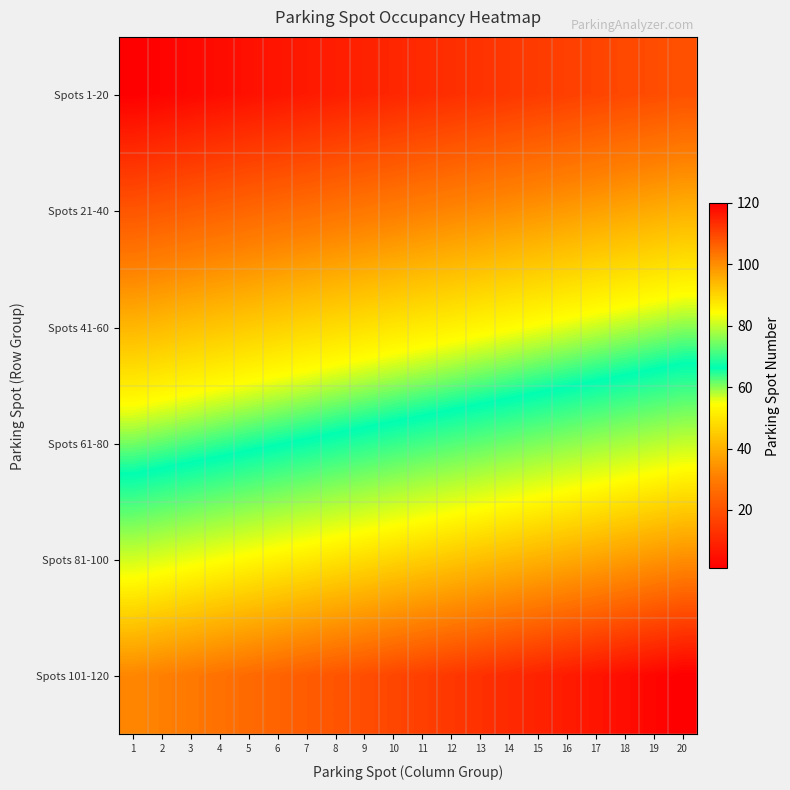

At how many categories does at least one series exceed 91?

20